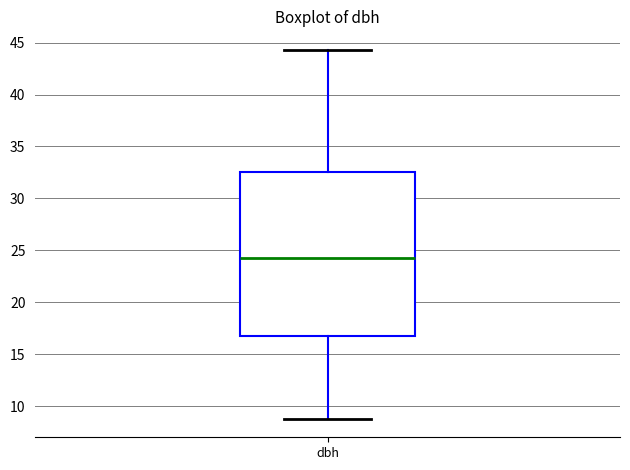

Read this box plot against the y-axis: the position of the median line, the range covered by the box, and the ends of both whiskers. The values are not printed on the chart, so give them approximately, as read against the axis.

median 24.0, box 16.5 to 32.5, whiskers 9.0 to 44.5